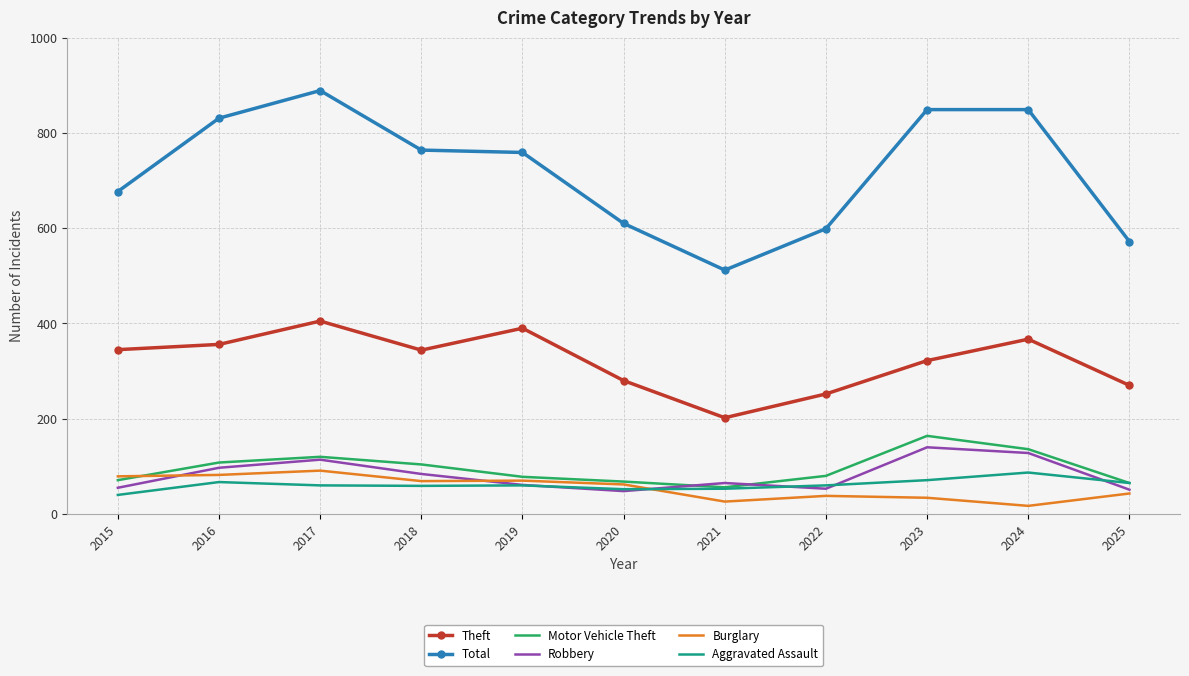

Which series has the largest total across all categories?

Total